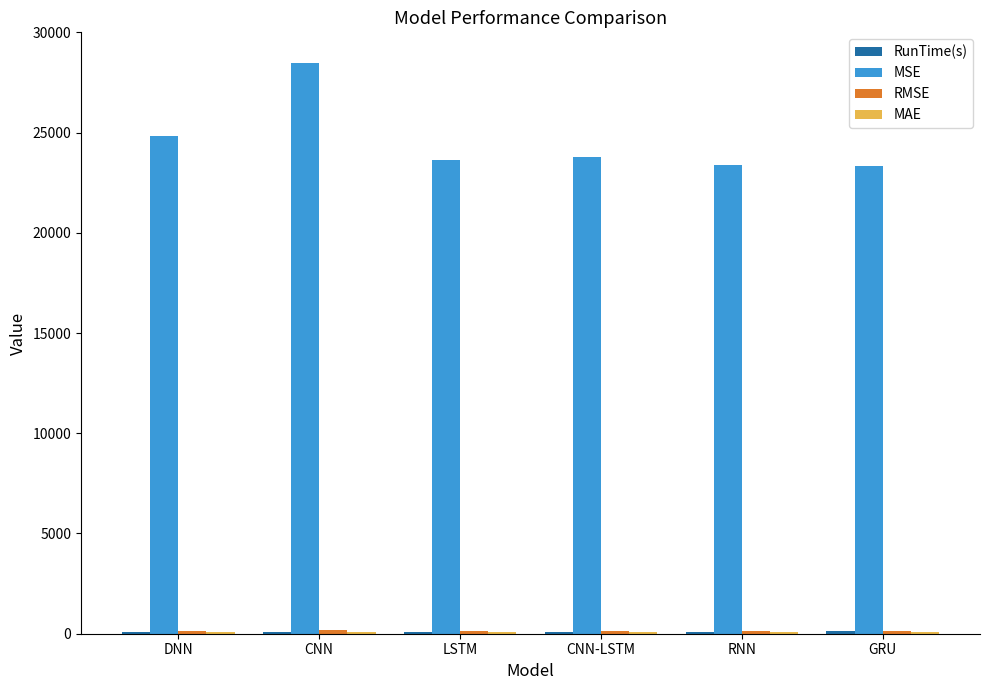

Which label corresponds to the largest value in the chart?

CNN